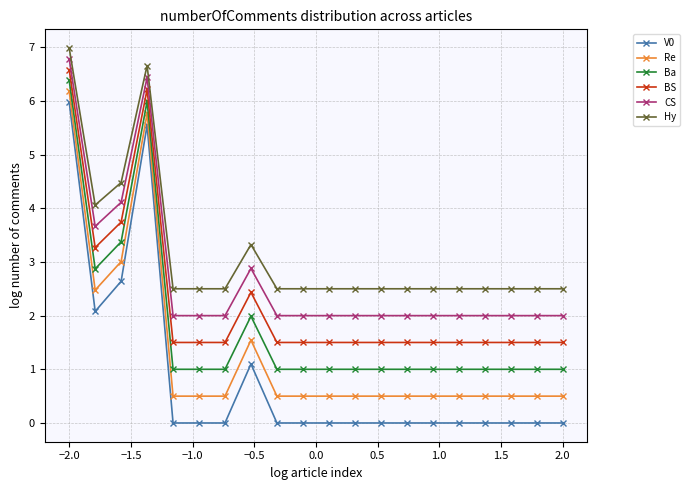

What is the value of the BS point at the 16th from the left?

1.5